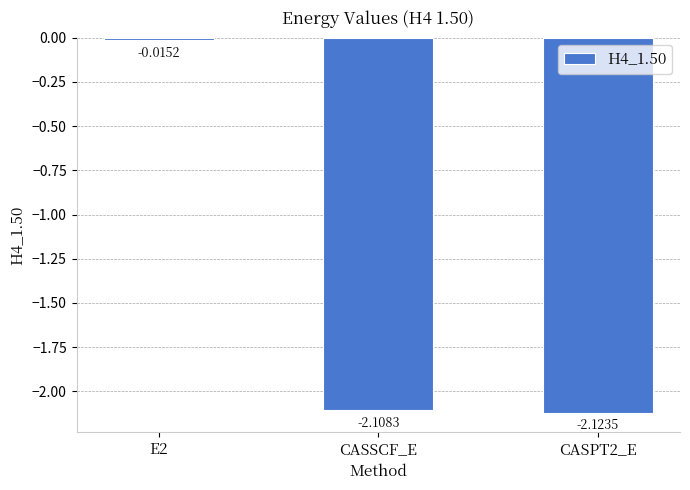

The value at CASPT2_E is -2.1. True or false?

True